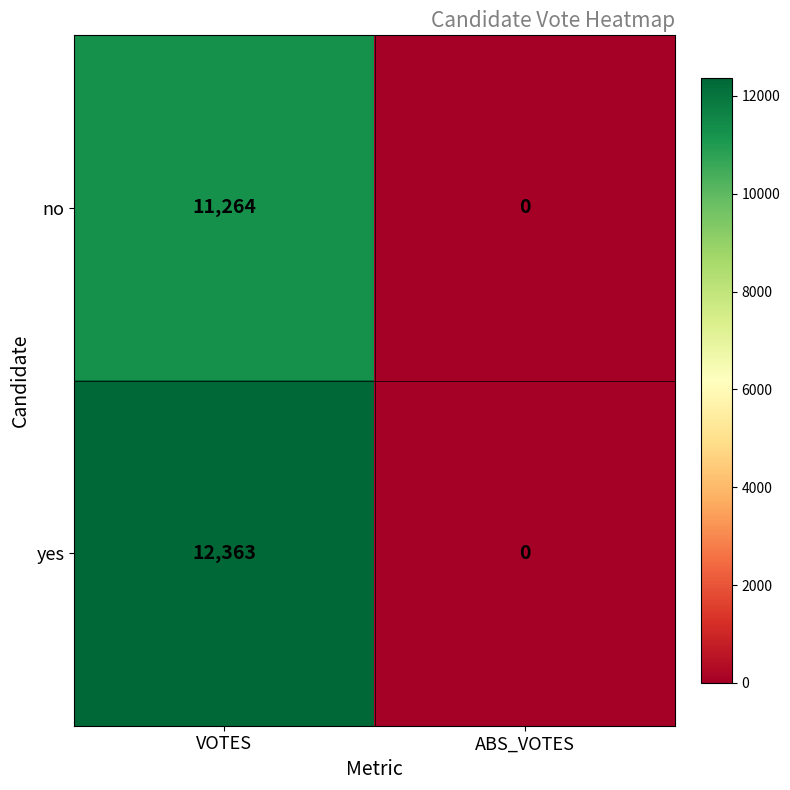

Reading left to right, list all the values displayed in this chart.

no: 11264	0
yes: 12363	0